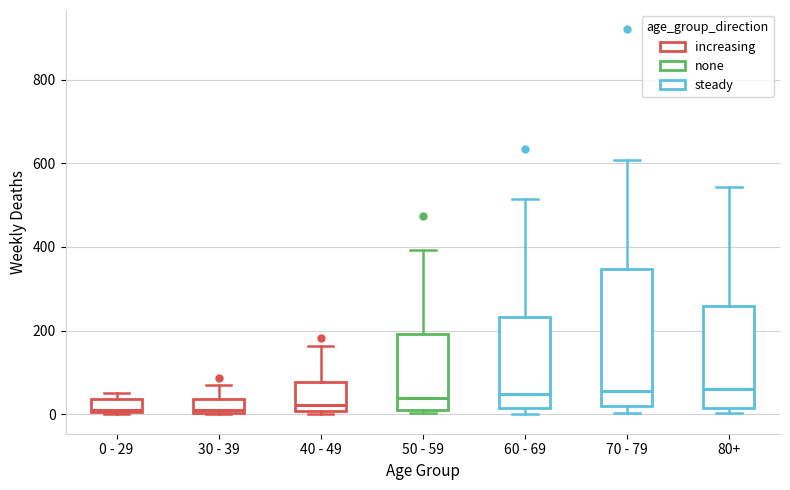

Where does the upper whisker of the box for 50 - 59 end on the y-axis? The values are not printed on the chart, so give them approximately, as read against the axis.

400